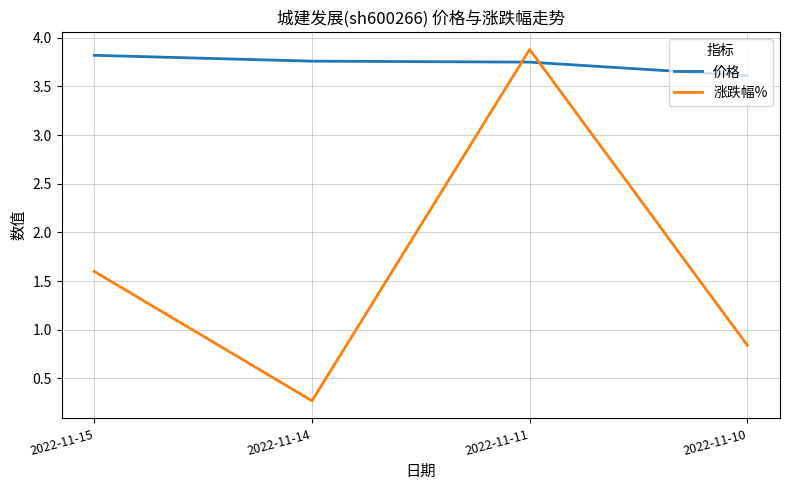

What is the difference between the maximum and minimum values in the 涨跌幅% series?

3.6